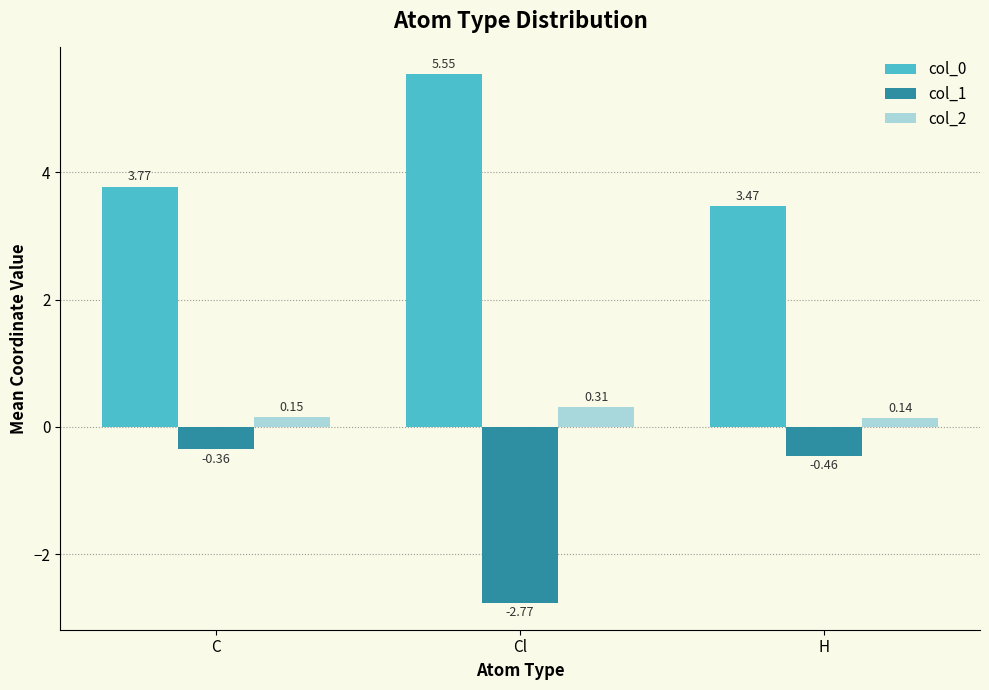

What position from the left is H?

3